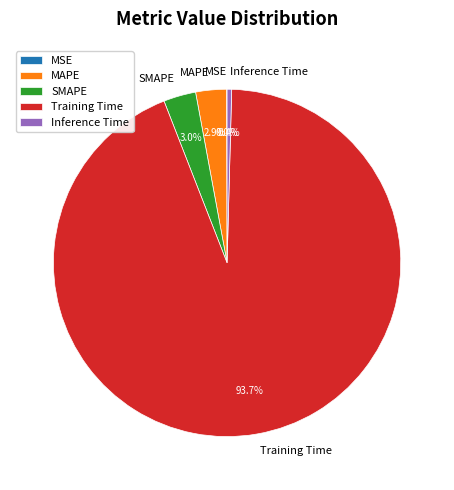

Which slice is the largest?

Training Time